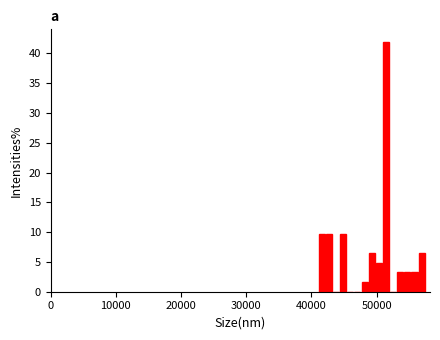

Around what value on the x-axis is the tallest bar? Give the approximate position of its centre, as read against the axis.

51000